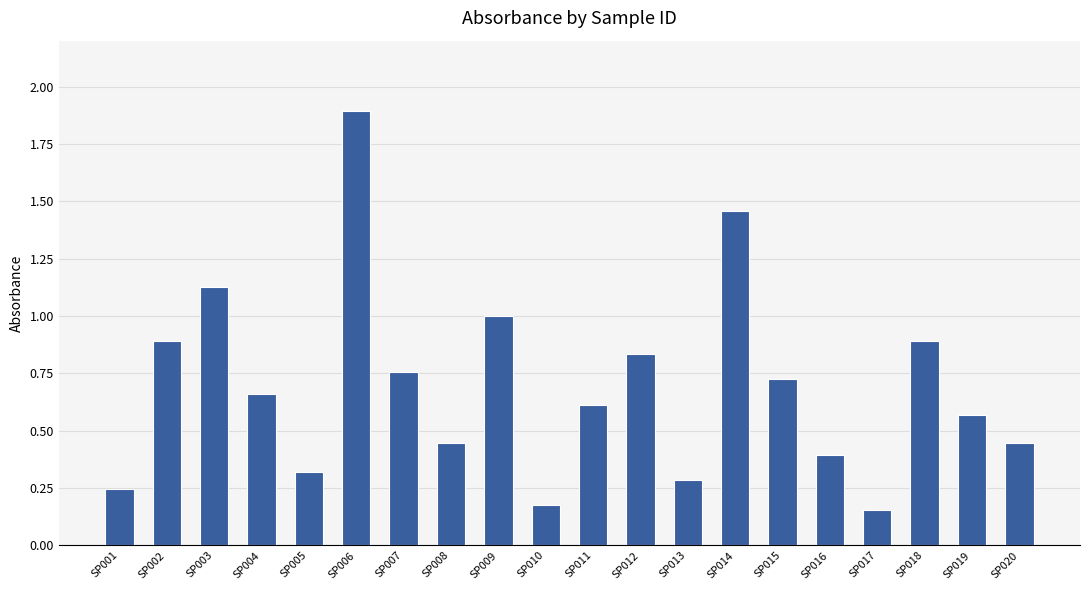

The value at SP001 is 0.4. True or false?

False